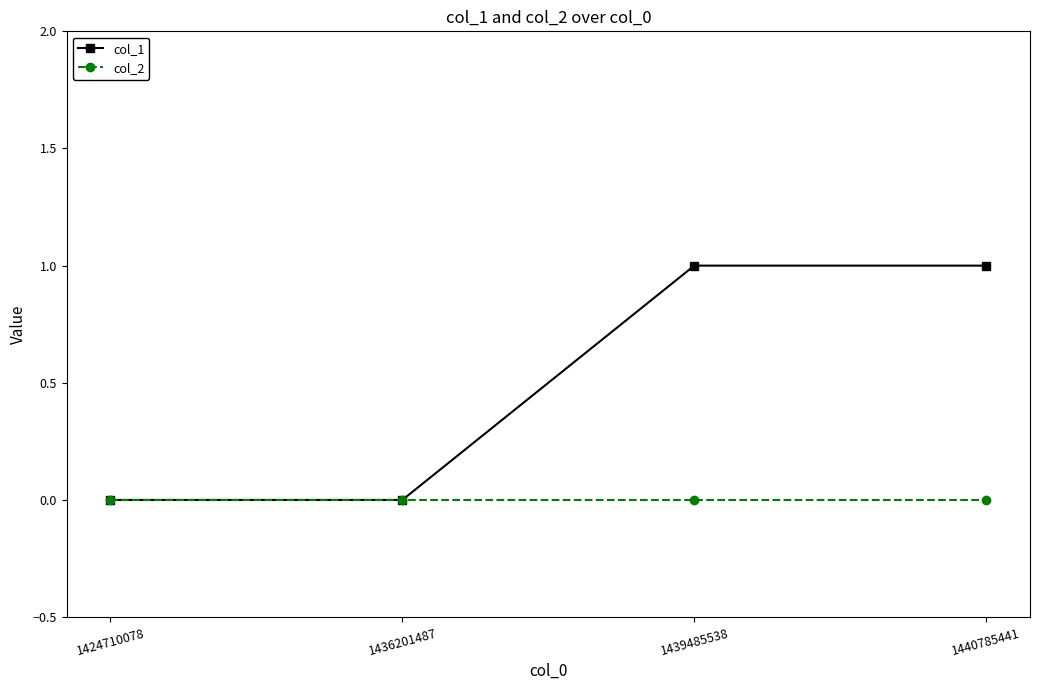

What is the sum of all col_1 values?

2